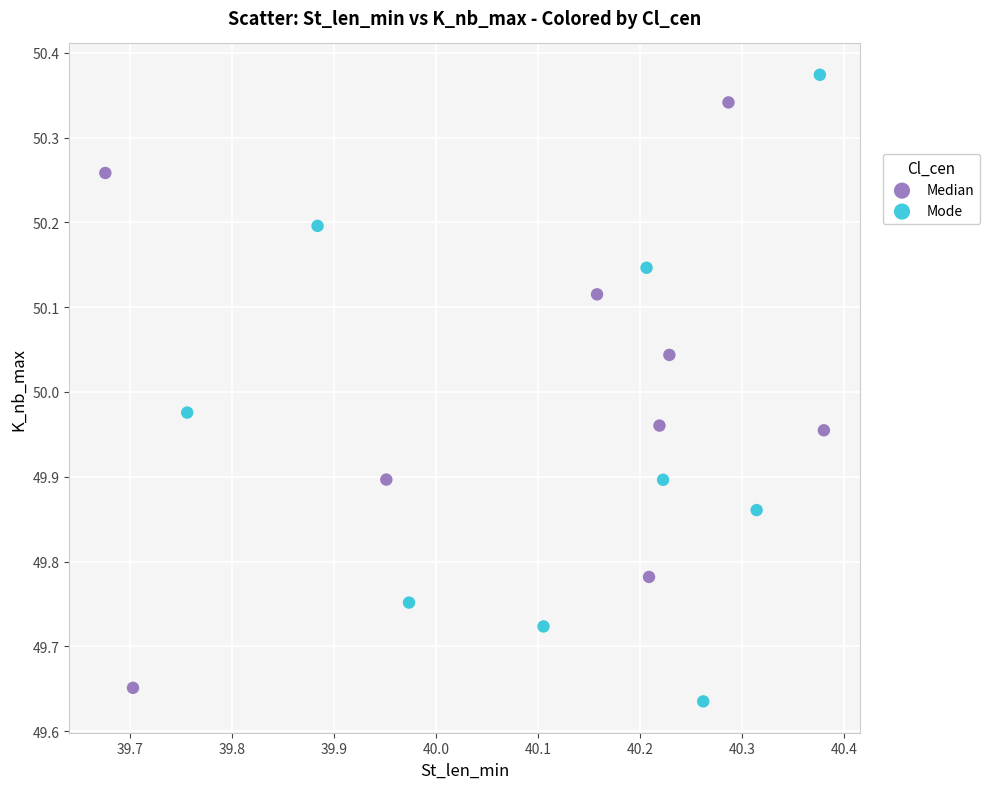

Which series reaches the minimum Y coordinate?

Mode